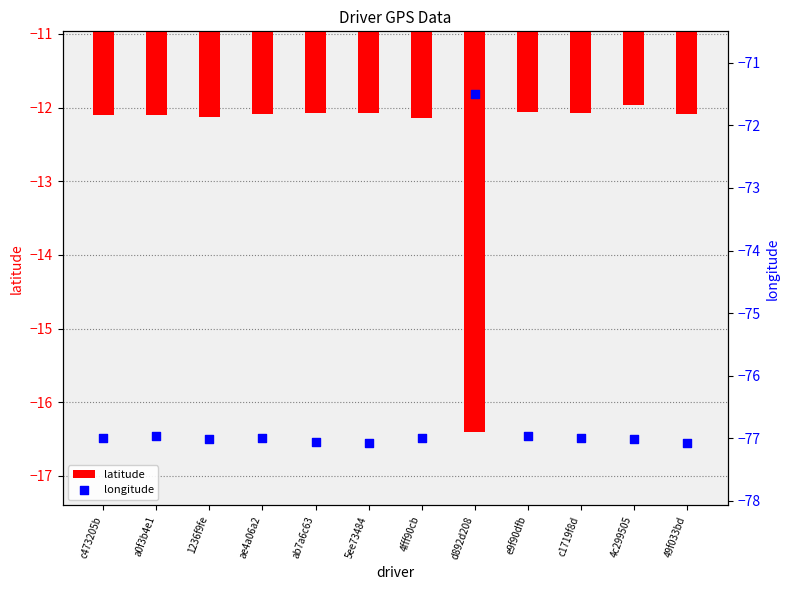

Which series has the largest Y range (max minus min)?

longitude